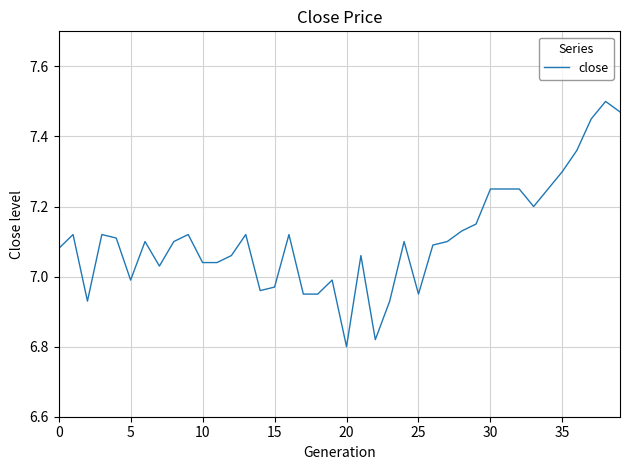

What is the difference between the maximum and minimum values?

0.7